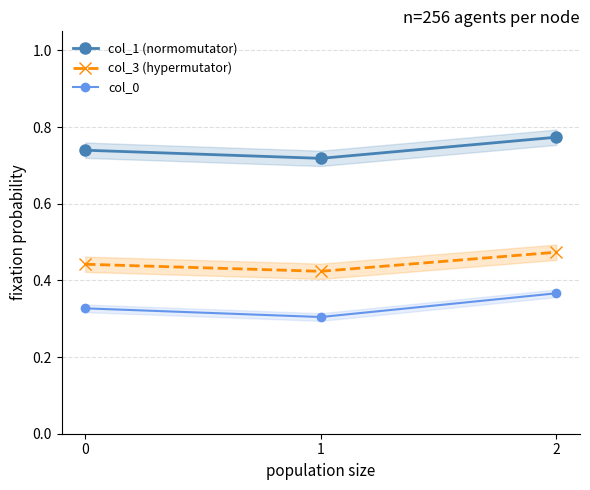

Which series has the largest total across all categories?

col_1 (normomutator)